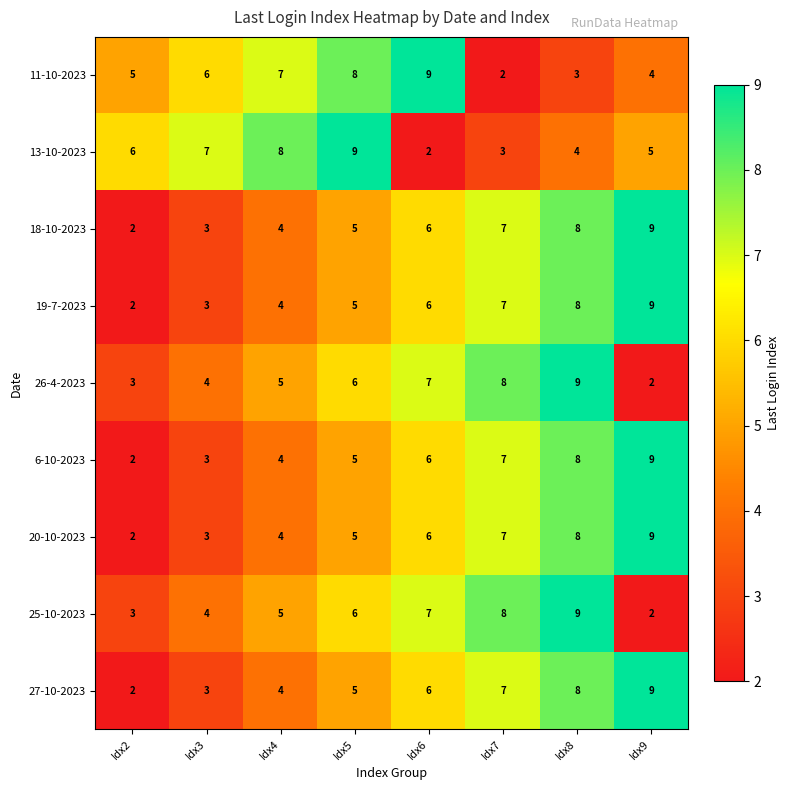

Is the value of 18-10-2023 at Idx4 greater than the value of 27-10-2023 at Idx8?

No